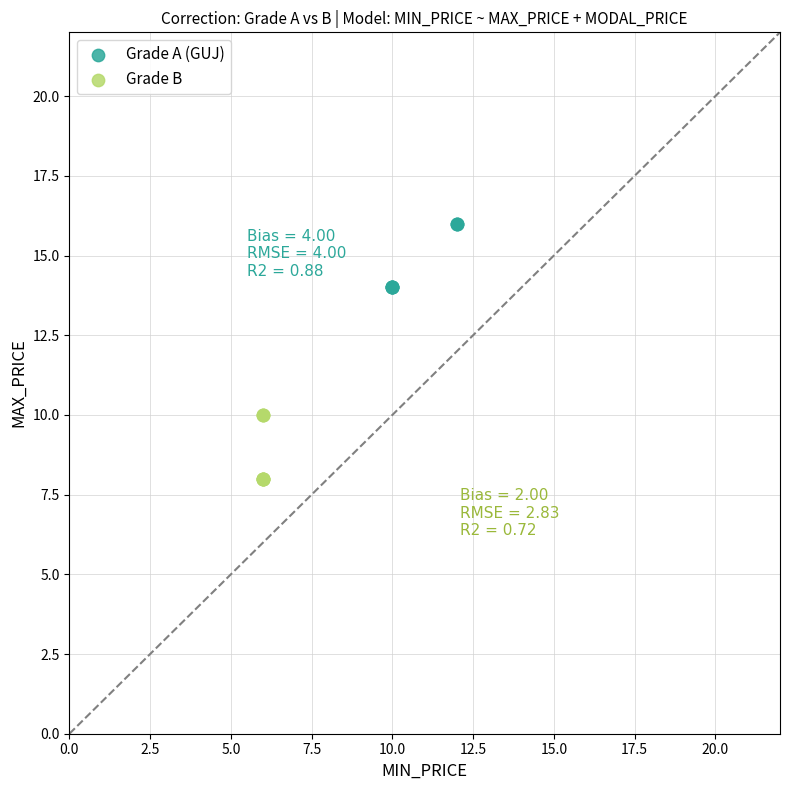

Which series contains the lowest Y value?

Grade B